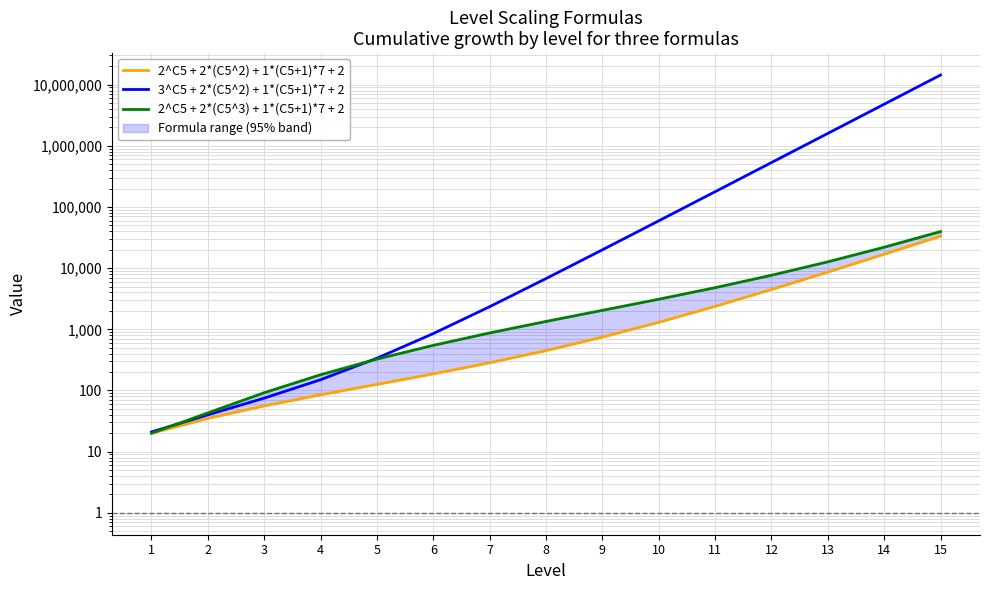

True or false: 2^C5 + 2*(C5^3) + 1*(C5+1)*7 + 2 and 3^C5 + 2*(C5^2) + 1*(C5+1)*7 + 2 intersect in this chart.

True